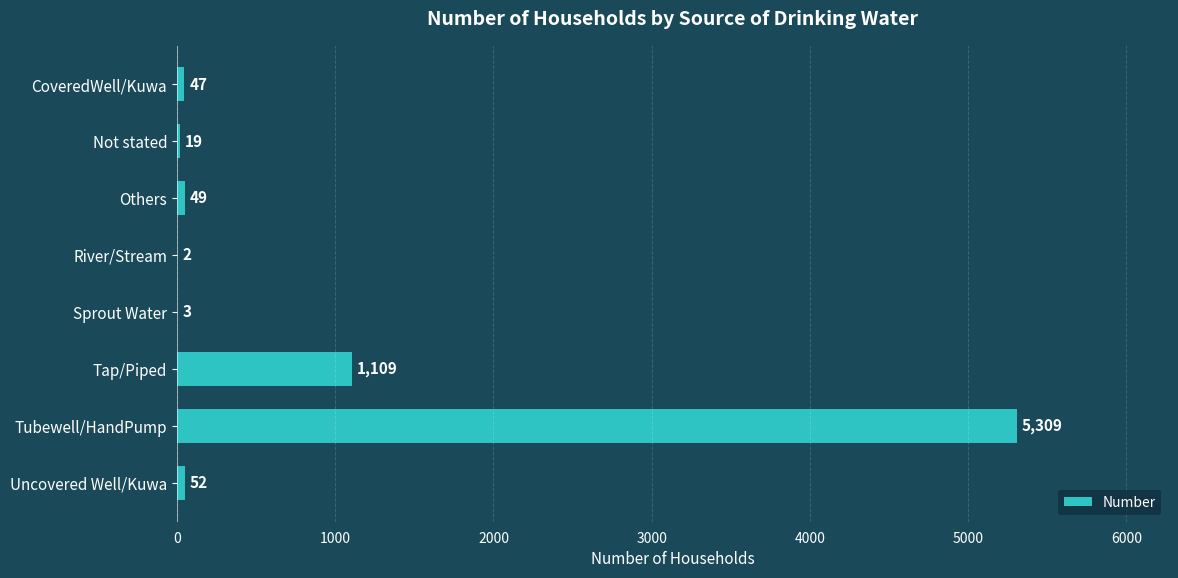

Which has a higher value, CoveredWell/Kuwa or Not stated?

CoveredWell/Kuwa